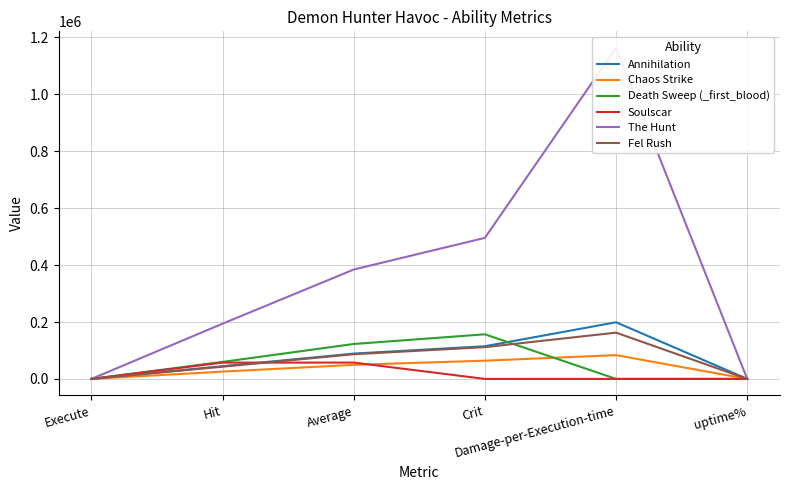

True or false: Soulscar has a value of 1.6 at uptime%.

False